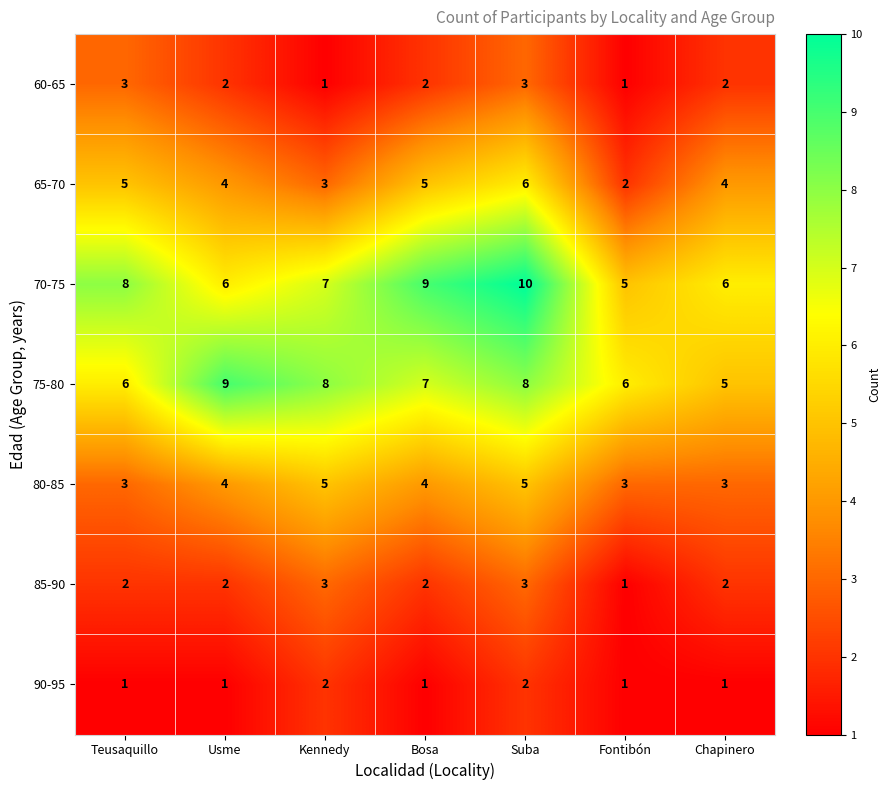

What is the difference between the maximum and minimum values in the 65-70 series?

4